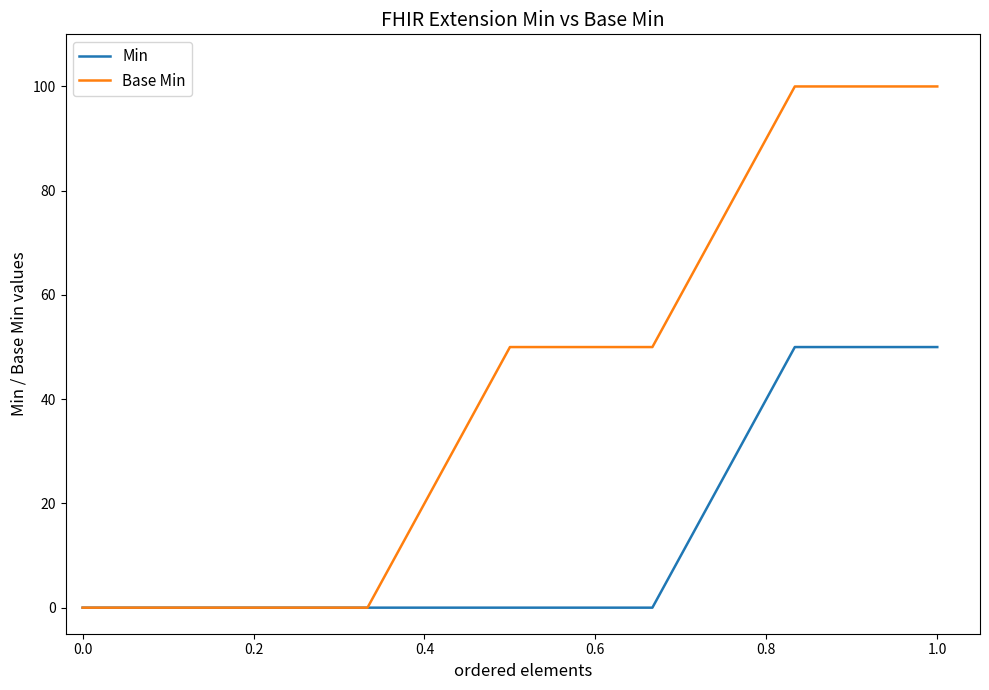

List the series in order of their peak value, highest first.

Base Min, Min